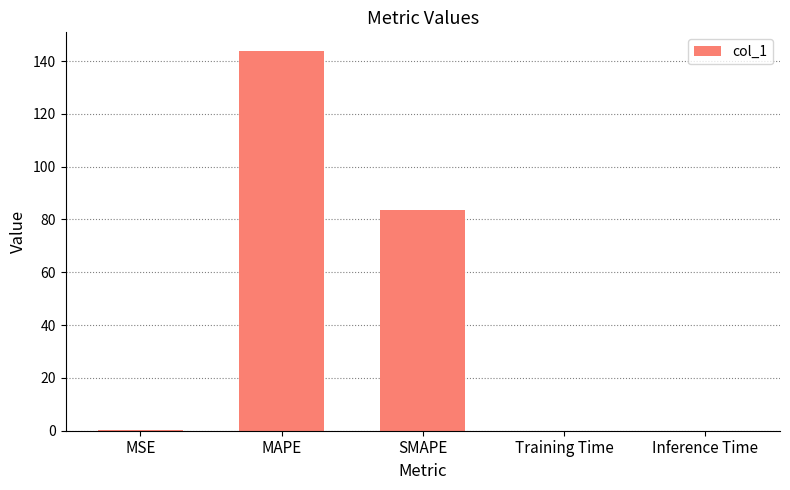

Which has a higher value, MAPE or MSE?

MAPE